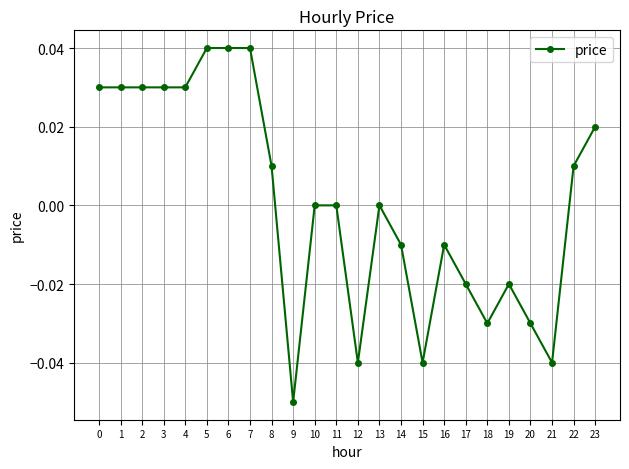

Count the number of categories in the chart.

24